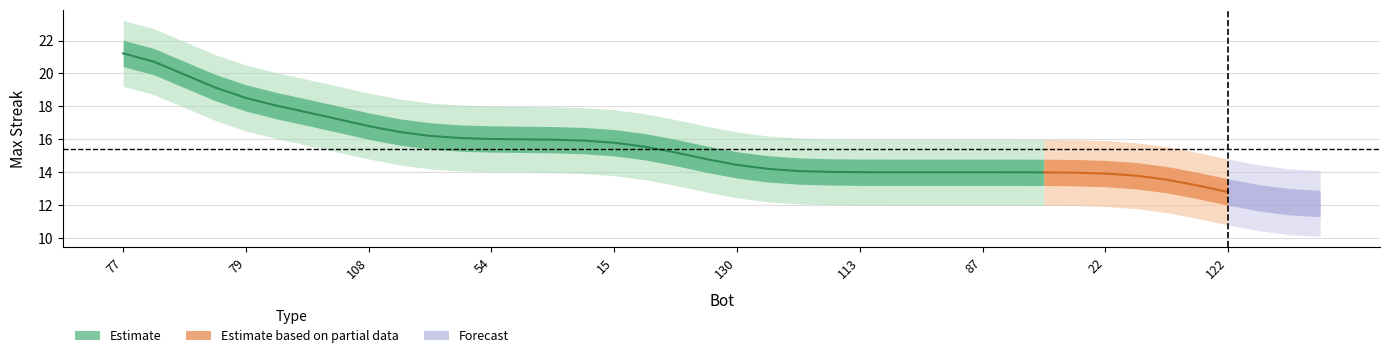

What is the change in value from 21 to 103?

-4